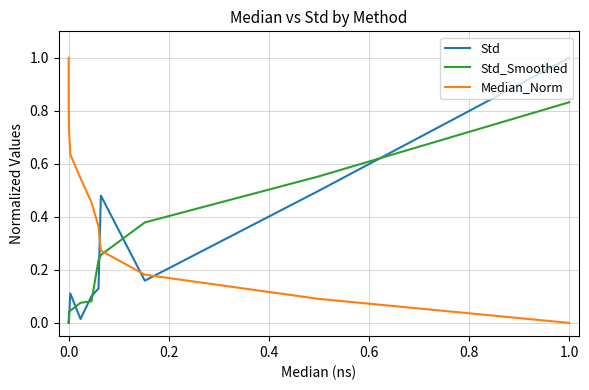

How many lines are shown in the chart?

3